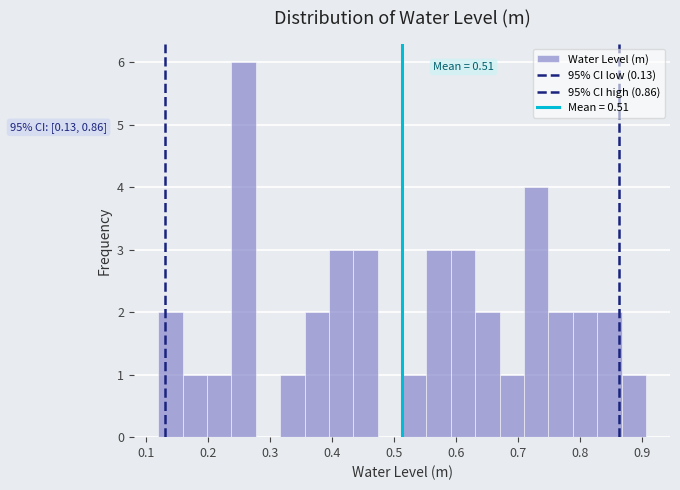

Around what value on the x-axis is the tallest bar? Give the approximate position of its centre, as read against the axis.

0.26